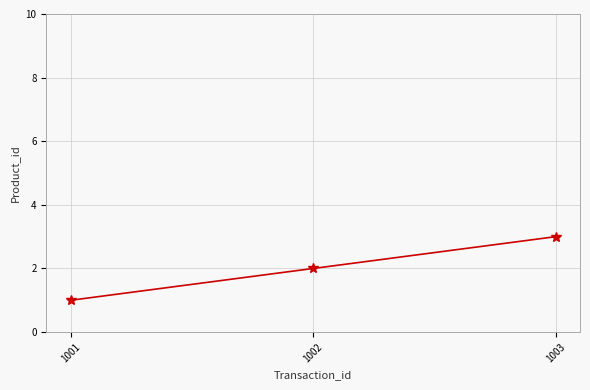

True or false: the data shows 1 at 1003.

False